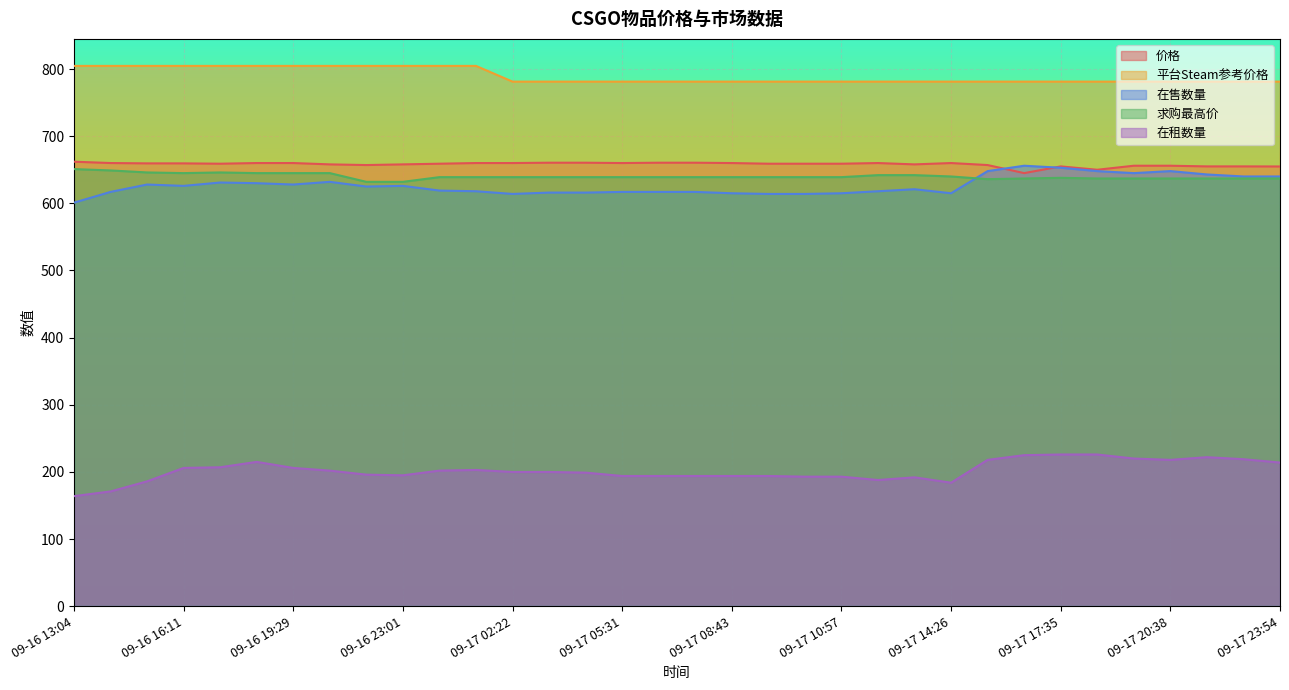

How many data points does each series have?

34